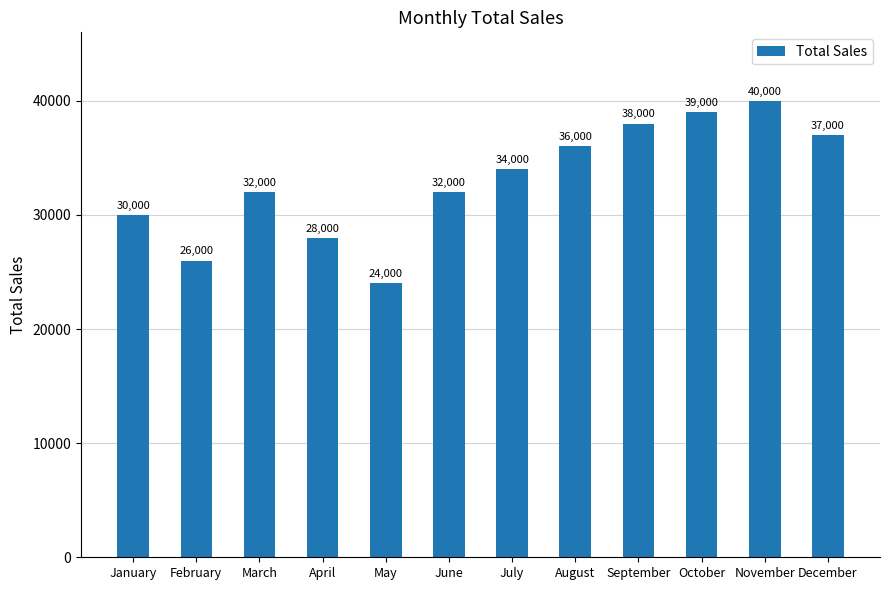

What is the value of the 1st bar from the left?

30000